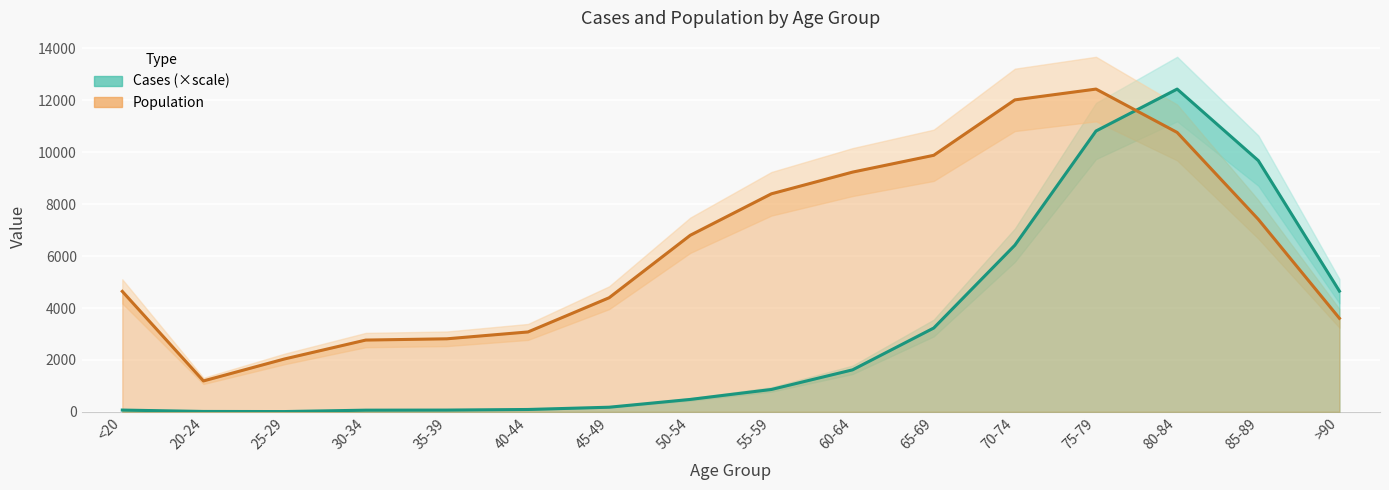

Which series has the widest spread of values?

Cases (scaled)